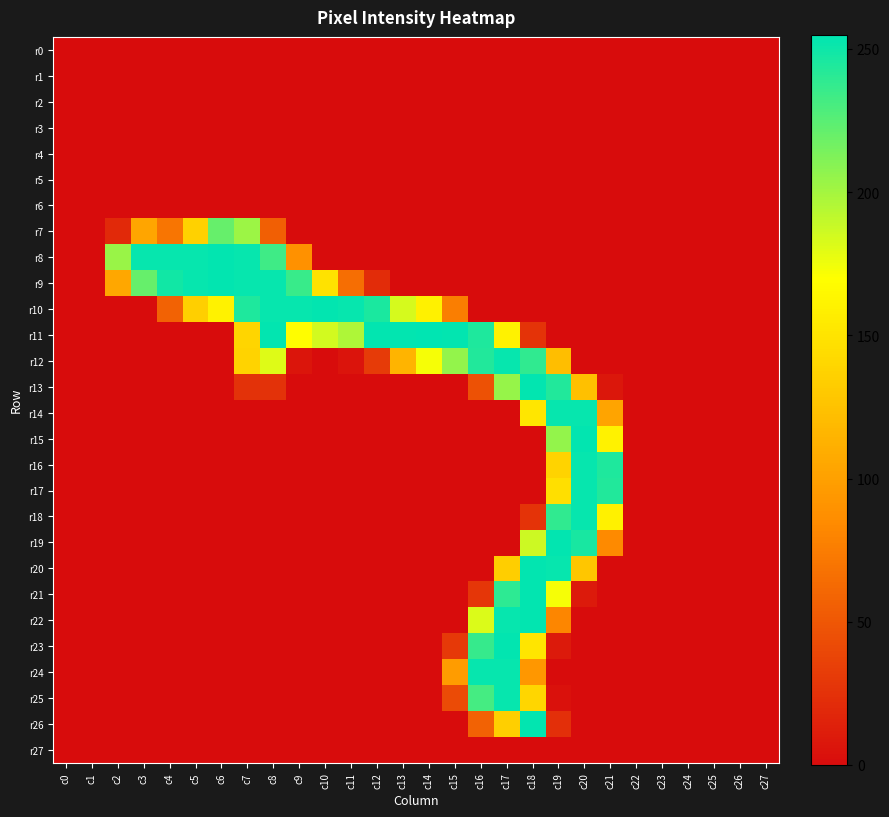

At how many categories does at least one series exceed 8?

20